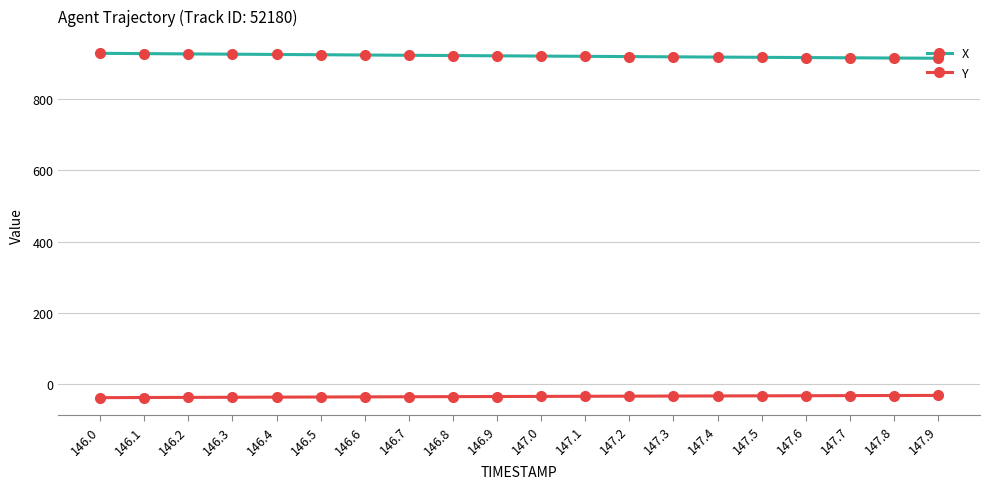

What is the sum of the Y values at 146.1 and 147.1?

-71.6